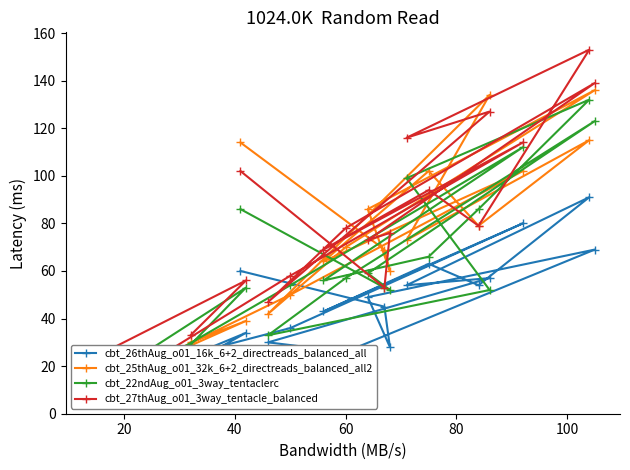

True or false: cbt_26thAug_o01_16k_6+2_directreads_balanced_all and cbt_25thAug_o01_32k_6+2_directreads_balanced_all2 cross at least once.

False